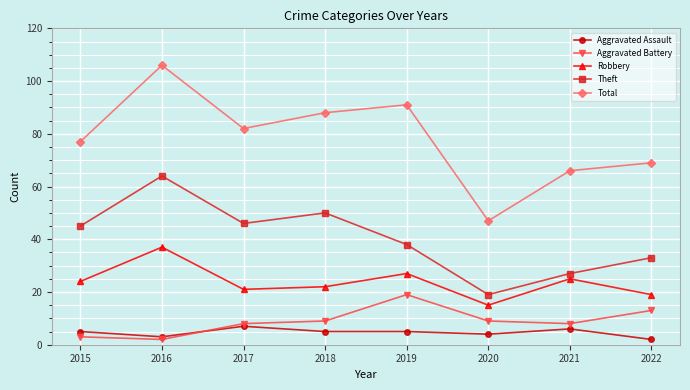

Reading left to right, transcribe all the data shown in this chart.

Aggravated Assault: 5	3	7	5	5	4	6	2
Aggravated Battery: 3	2	8	9	19	9	8	13
Robbery: 24	37	21	22	27	15	25	19
Theft: 45	64	46	50	38	19	27	33
Total: 77	106	82	88	91	47	66	69